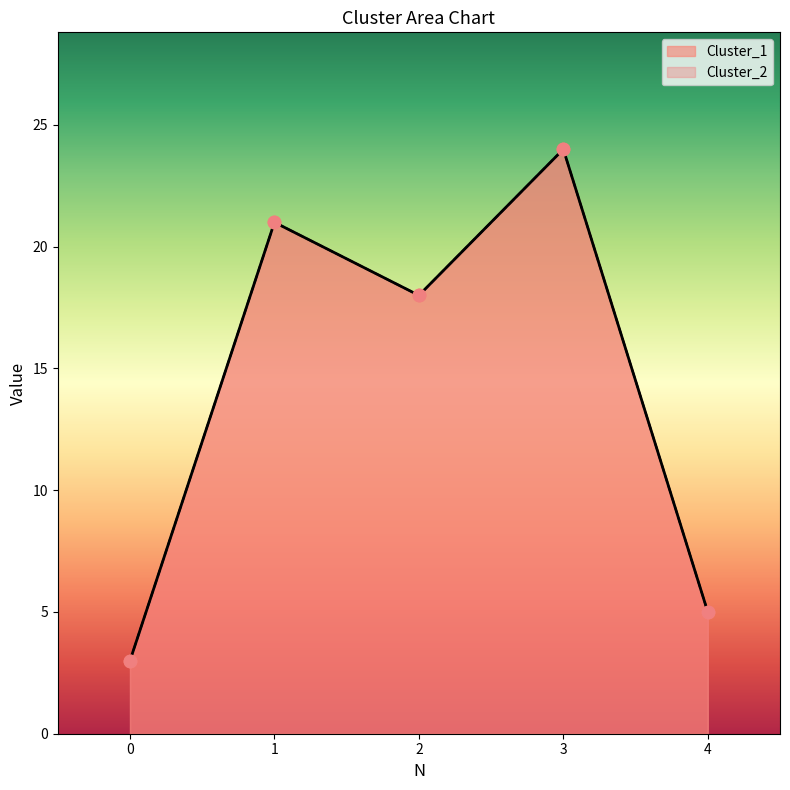

Which series contains the highest Y value?

Cluster_1